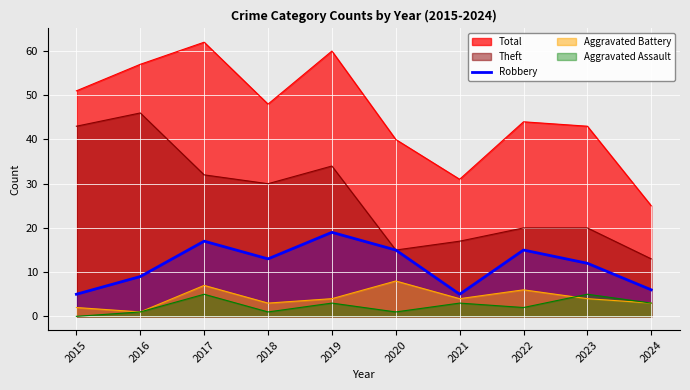

True or false: Aggravated Battery and Total cross at least once.

False